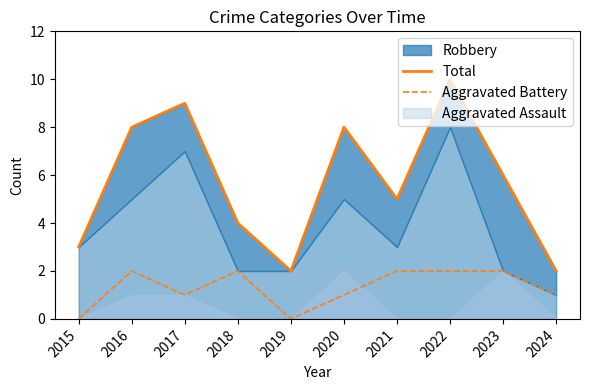

At which category does Total reach its first local valley?

2019